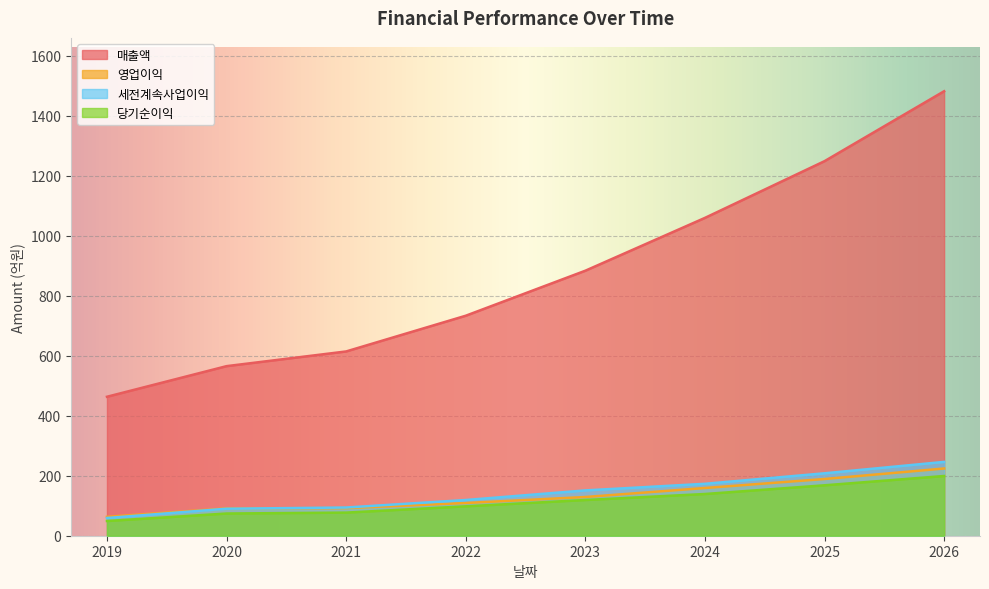

What is the value of the 당기순이익 point at the 3rd from the left?

77